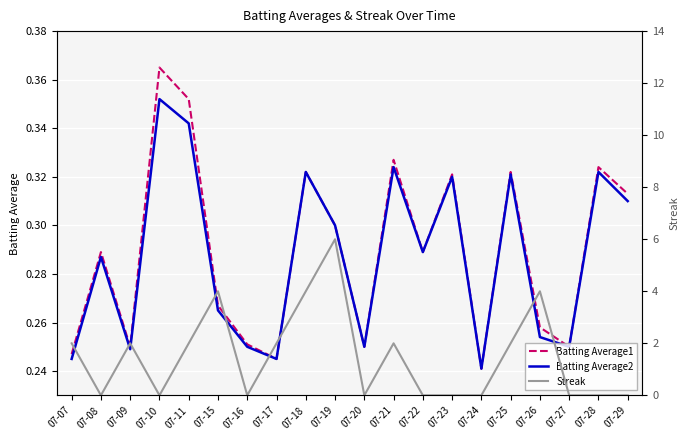

At which category does Batting Average1 reach its first local valley?

07-09